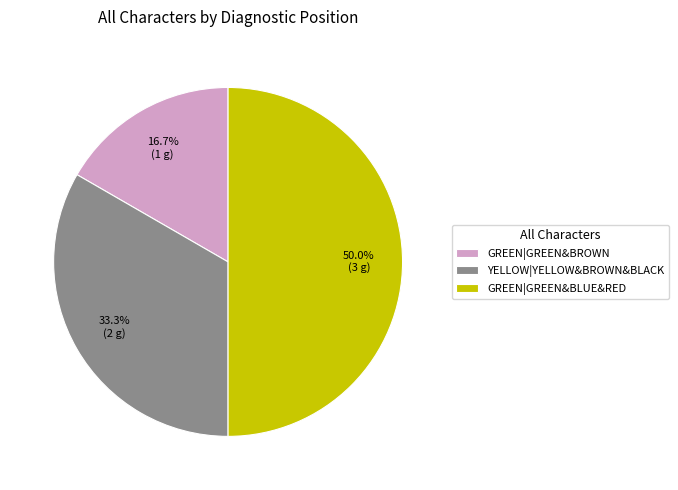

Do GREEN|GREEN&BLUE&RED and GREEN|GREEN&BROWN together represent more than half of the pie?

Yes